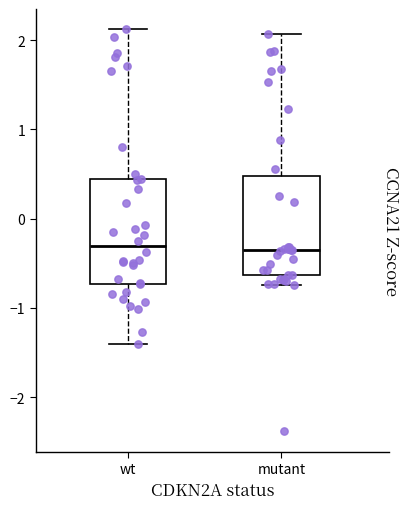

Where does the upper whisker of the box for mutant end on the y-axis? The values are not printed on the chart, so give them approximately, as read against the axis.

2.1